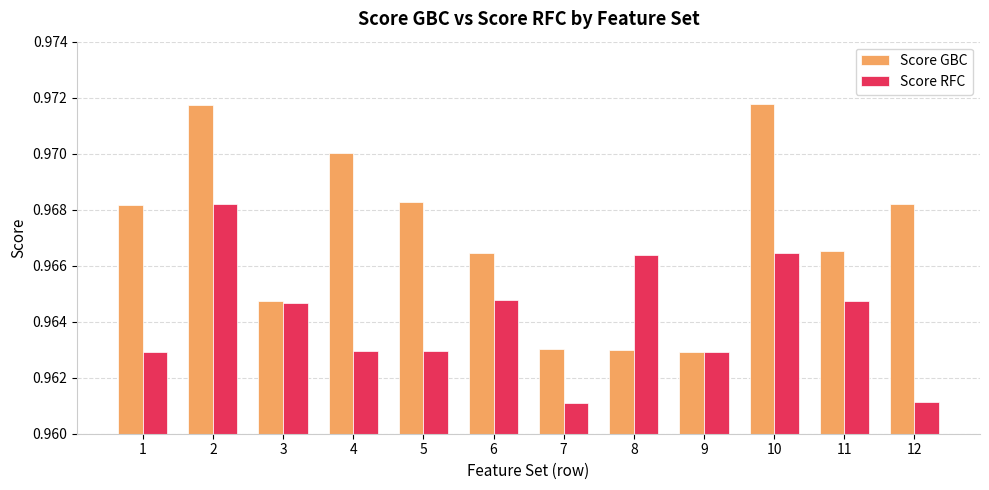

What is the total value across all series at 1?

1.9